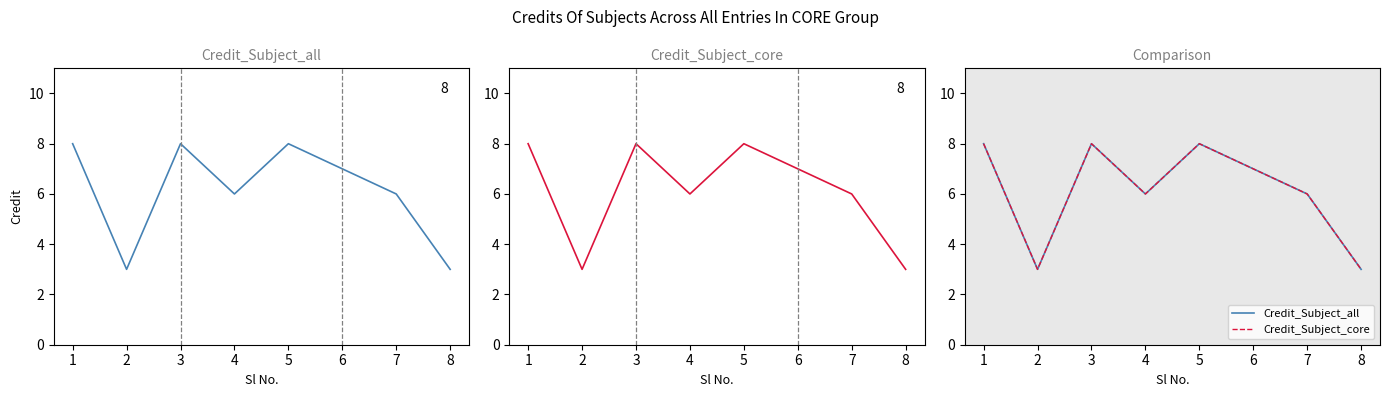

List the labels in order of Credit_alt value, smallest first.

1, 7, 3, 6, 5, 0, 2, 4